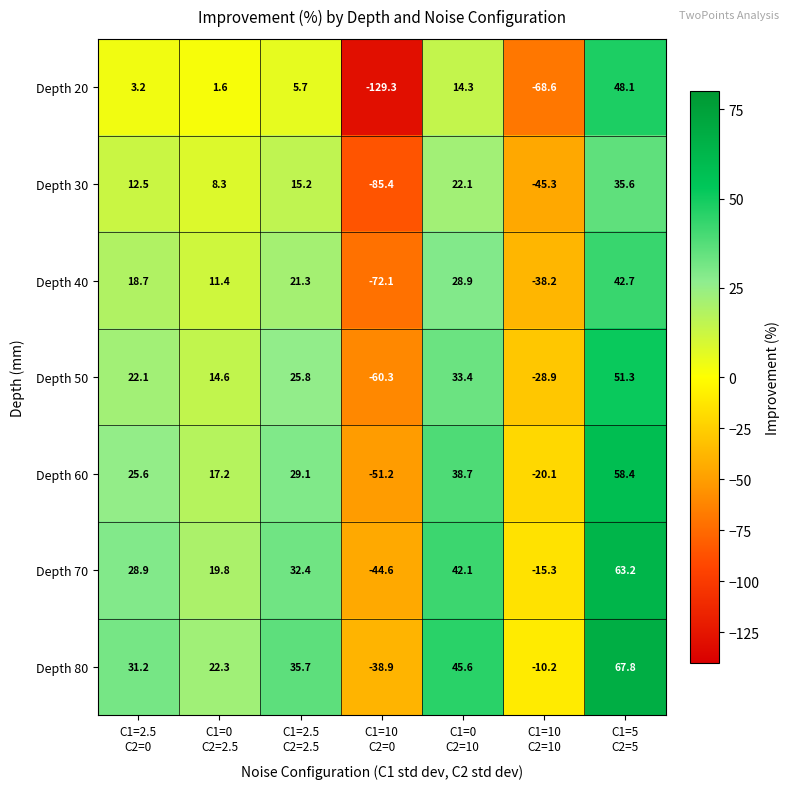

At C1=2.5
C2=0, list the series in order from smallest to largest.

Depth 20, Depth 30, Depth 40, Depth 50, Depth 60, Depth 70, Depth 80